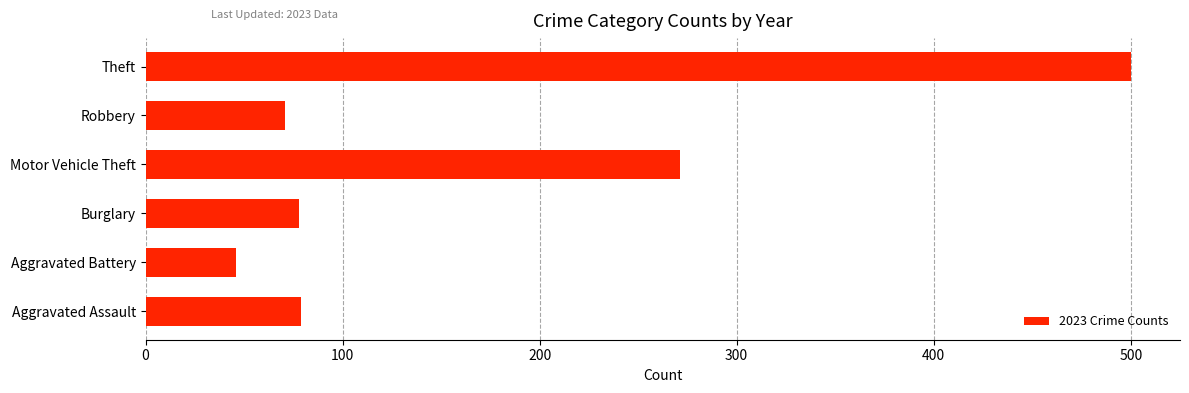

What is the difference between the maximum and minimum values?

454